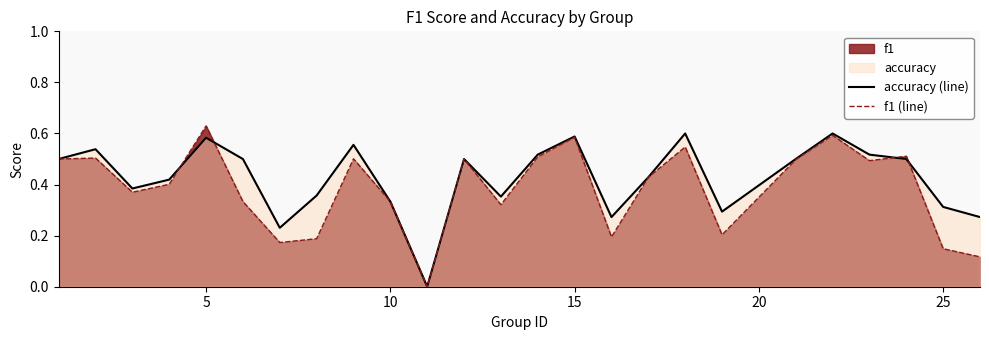

At which category does the chart reach its peak across all series?

5